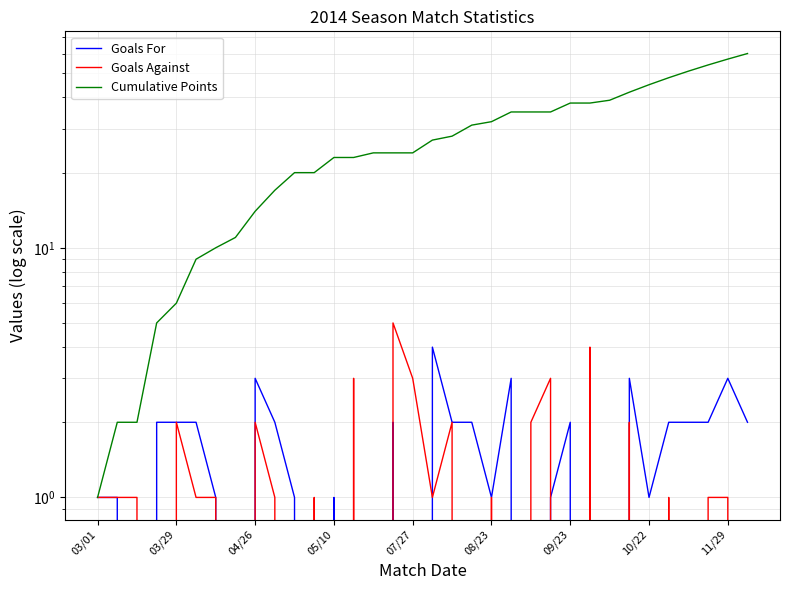

True or false: Goals Against and Cumulative Points cross at least once.

False